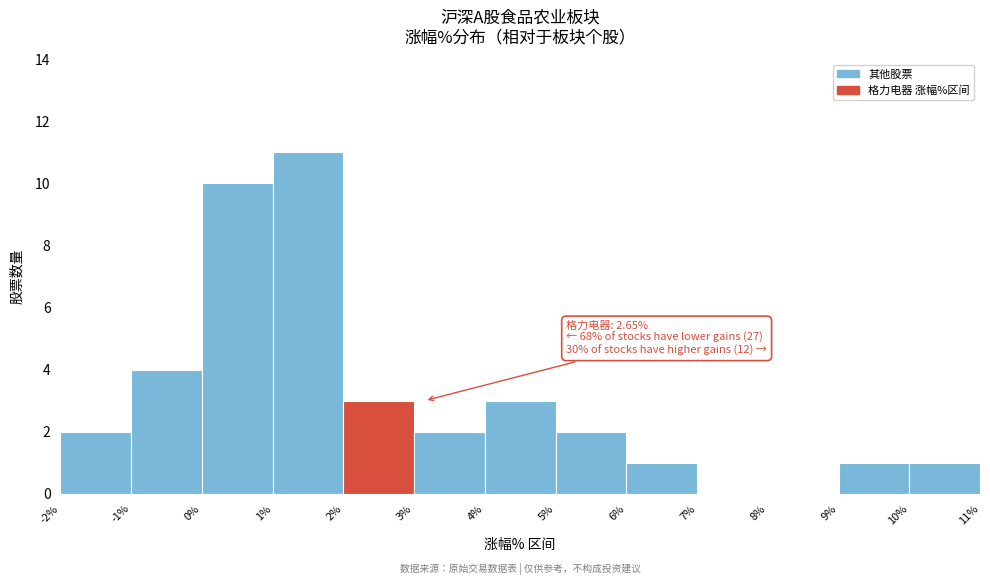

Which range on the x-axis has the tallest bar?

1% to 2%